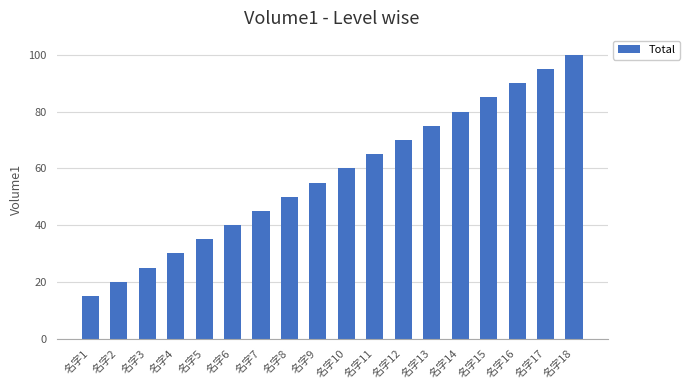

What is the sum of the values at 名字6 and 名字1?

55